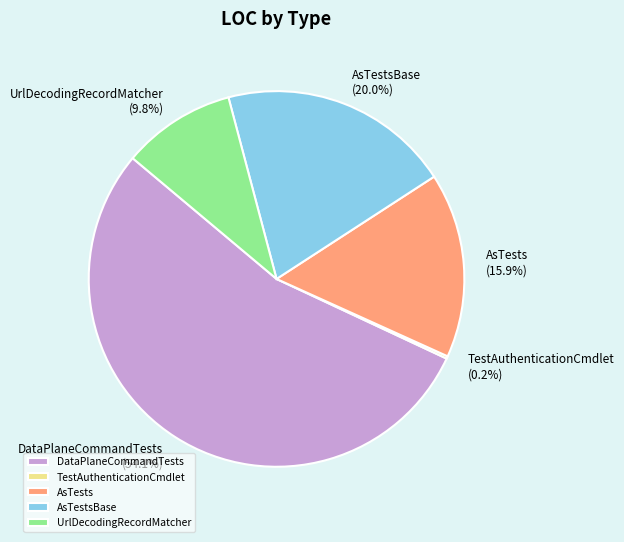

Which has a higher value, AsTestsBase or UrlDecodingRecordMatcher?

AsTestsBase